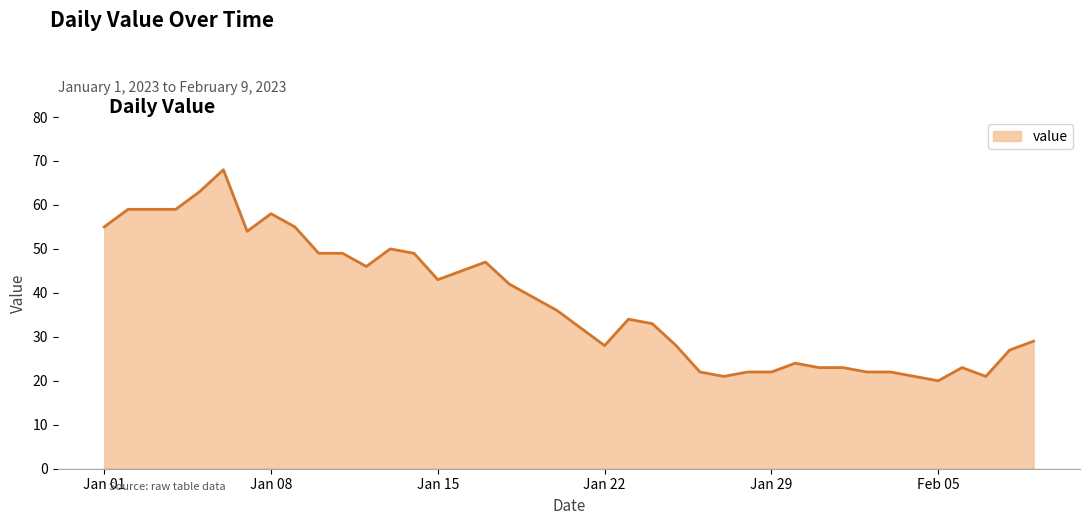

What is the minimum value shown in the chart?

20